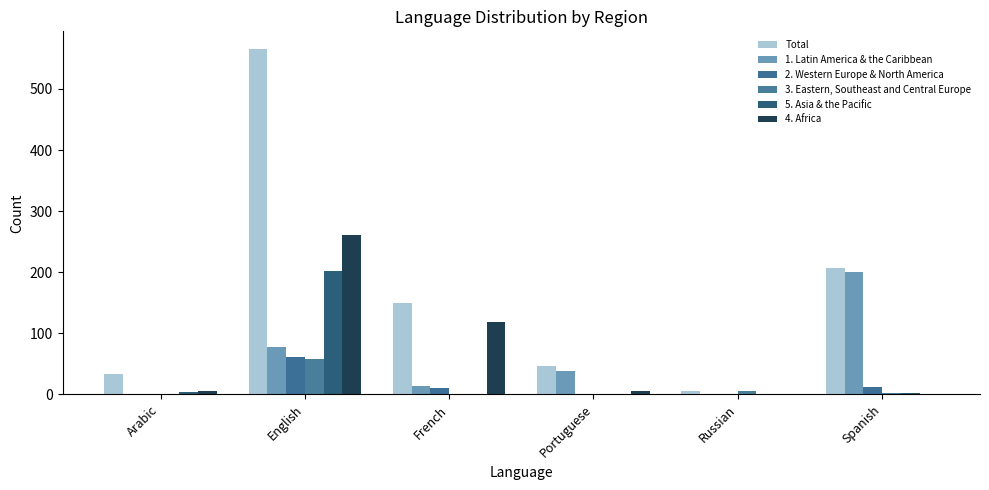

At how many categories does at least one series exceed 8?

5